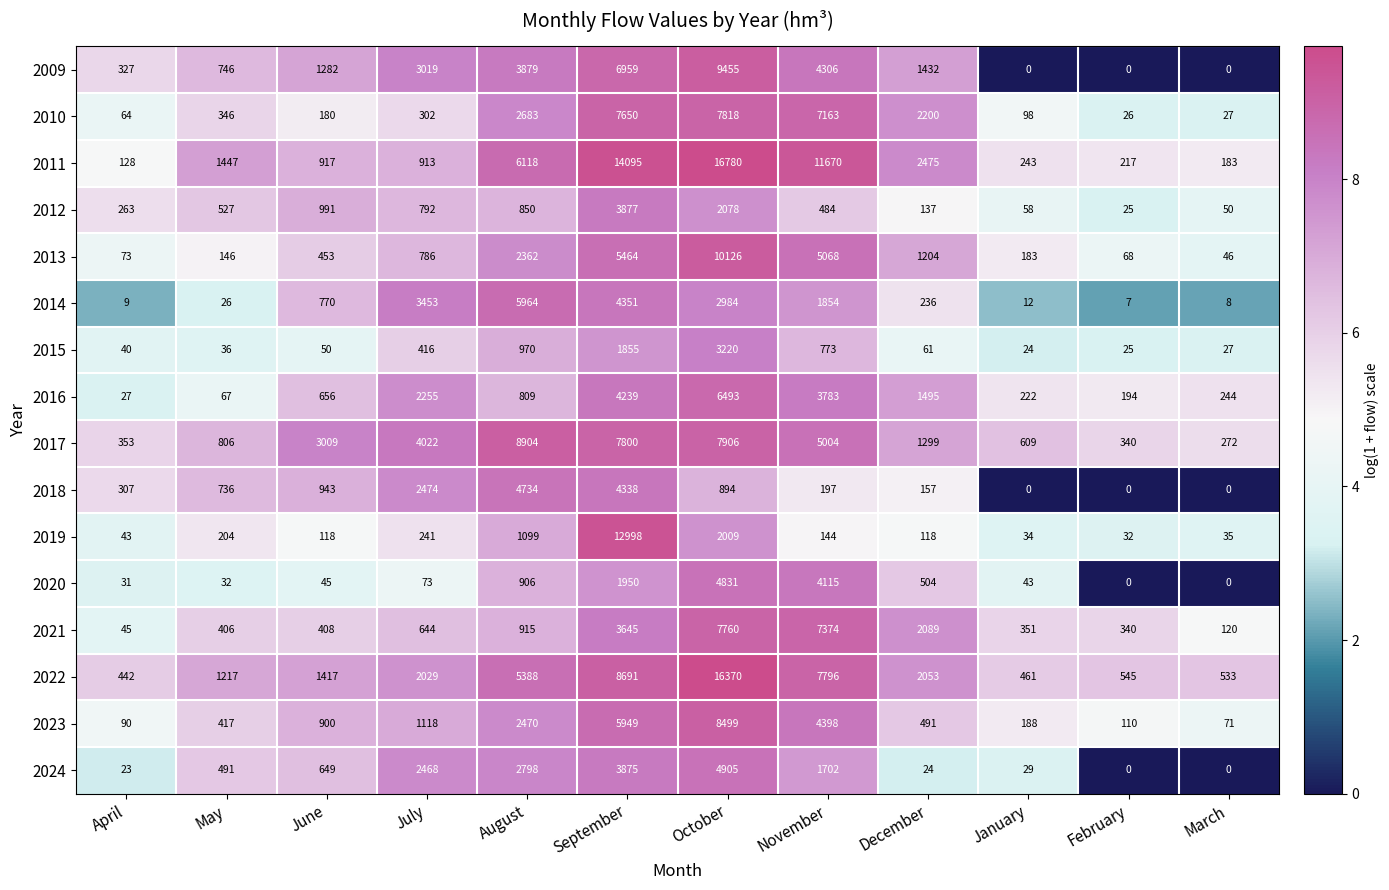

The value of 2018 at March is 2720. True or false?

False